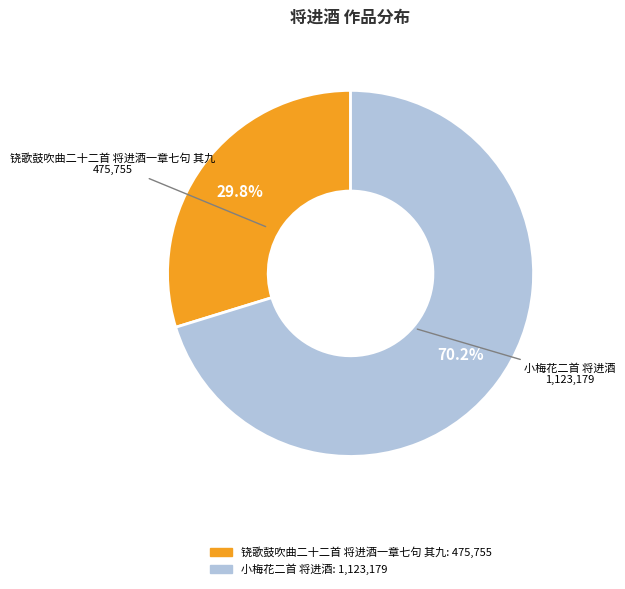

To the nearest percent, what portion does 小梅花二首 将进酒 represent?

70%